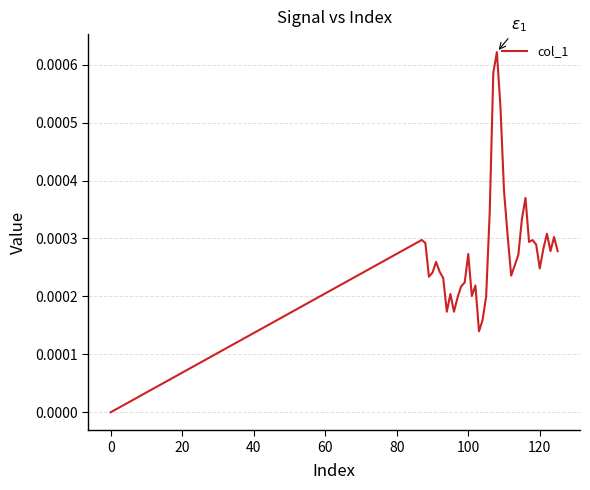

Does the chart have visible grid lines?

Yes